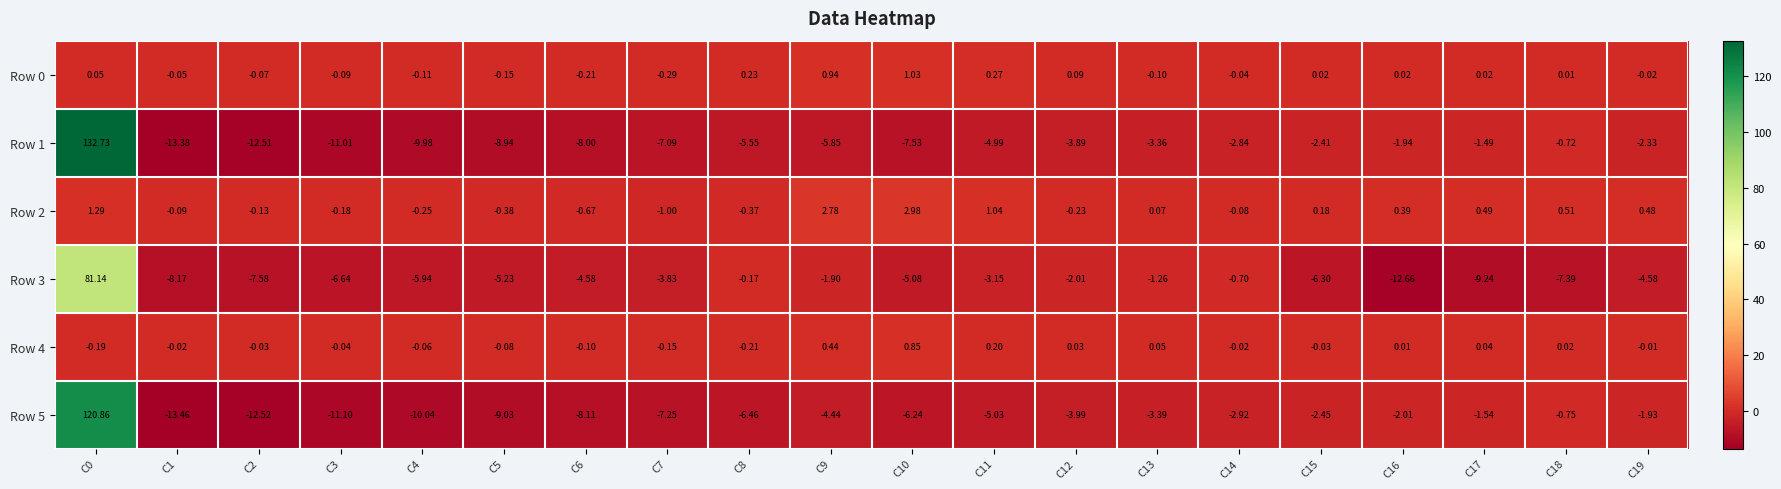

Is the value of Row 4 at C2 greater than the value of Row 1 at C4?

Yes